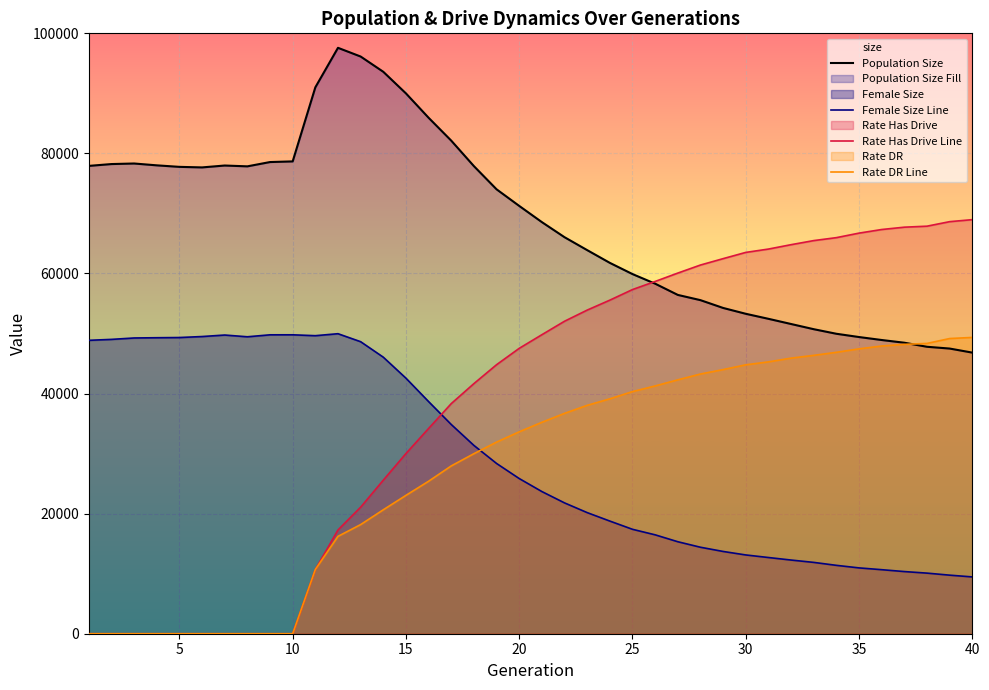

True or false: Rate Has Drive Line and Rate DR Line intersect in this chart.

False